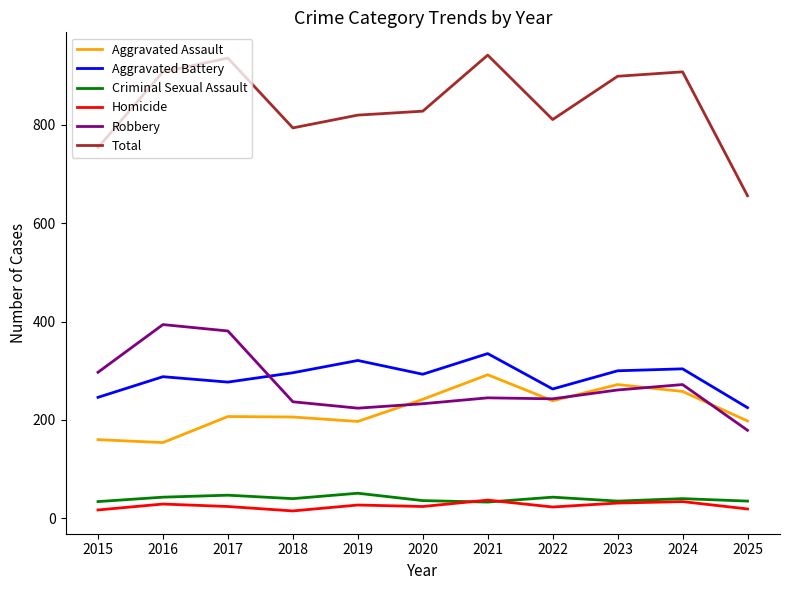

True or false: Aggravated Battery has a value of 437 at 2022.

False